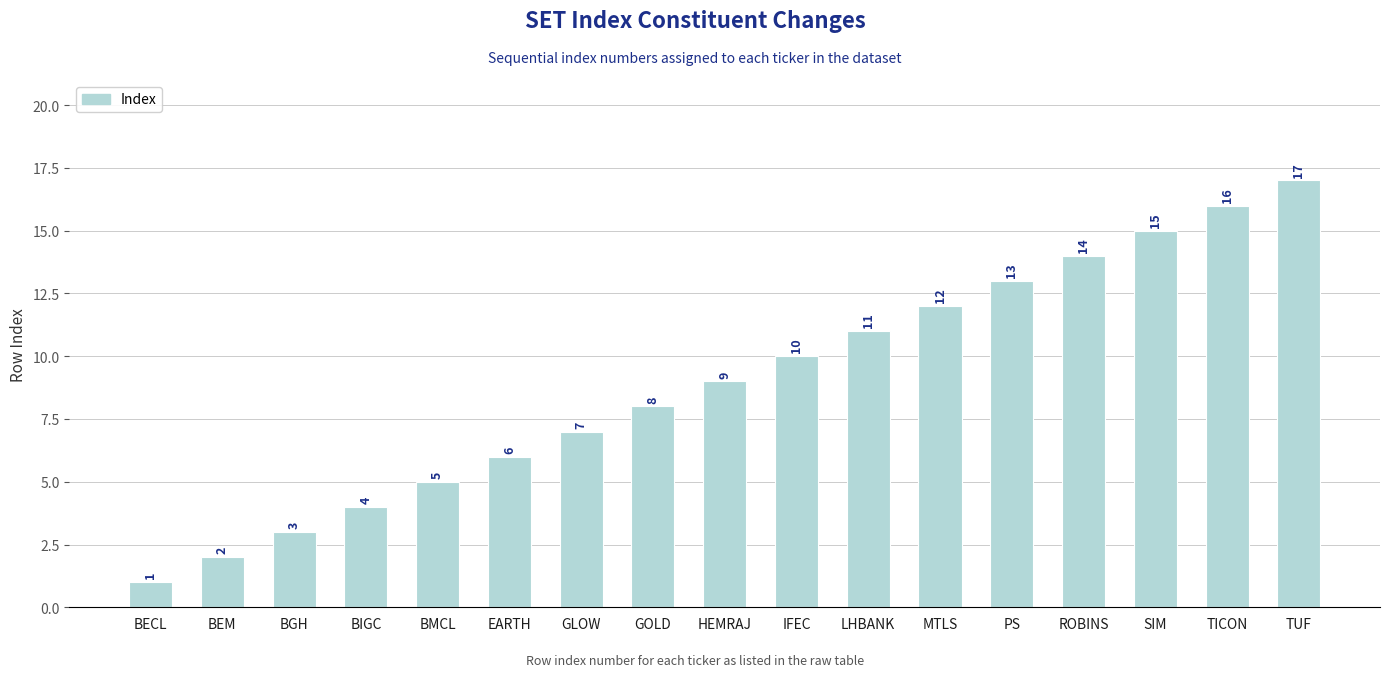

What is the difference between the maximum and minimum values?

16